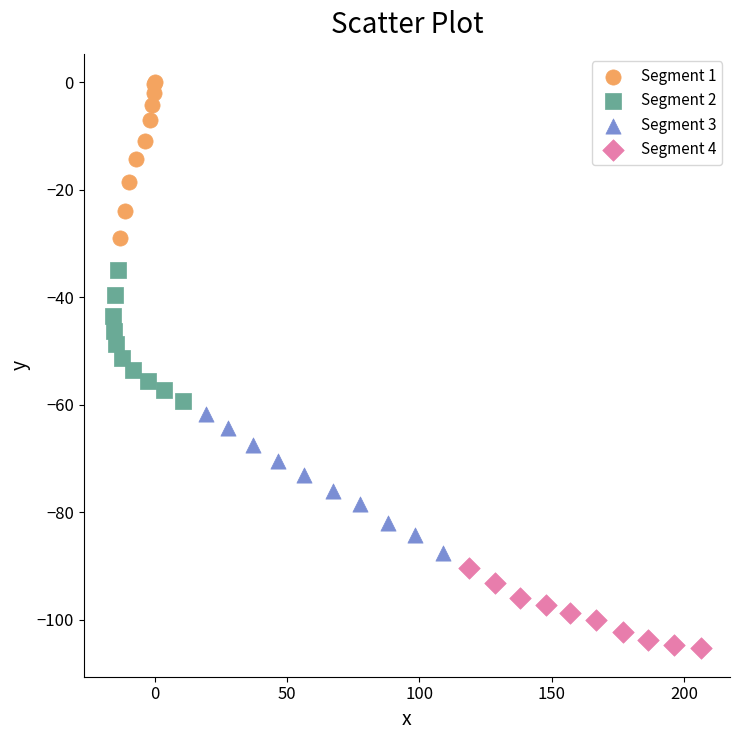

What are all the series names shown in the legend?

Segment 1, Segment 2, Segment 3, Segment 4